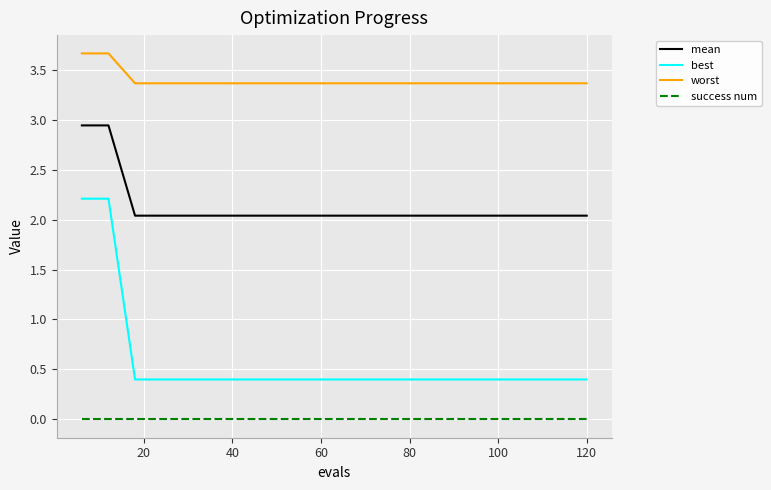

What is the lowest value of the best series?

0.4